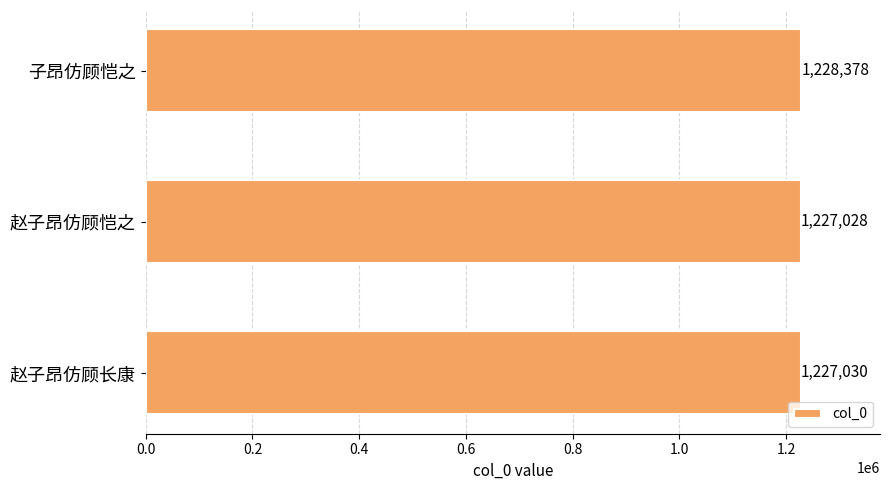

List the labels in order of value, largest first.

子昂仿顾恺之, 赵子昂仿顾长康, 赵子昂仿顾恺之